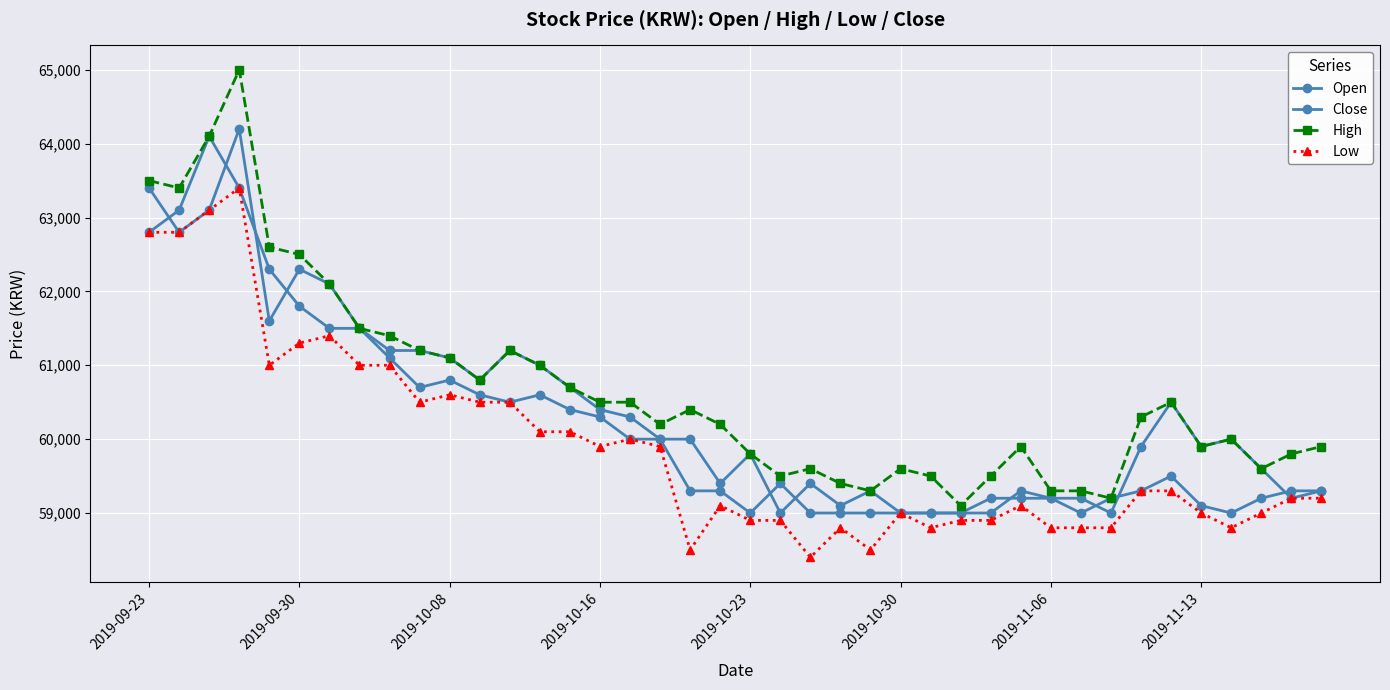

What is the smallest value displayed?

58400